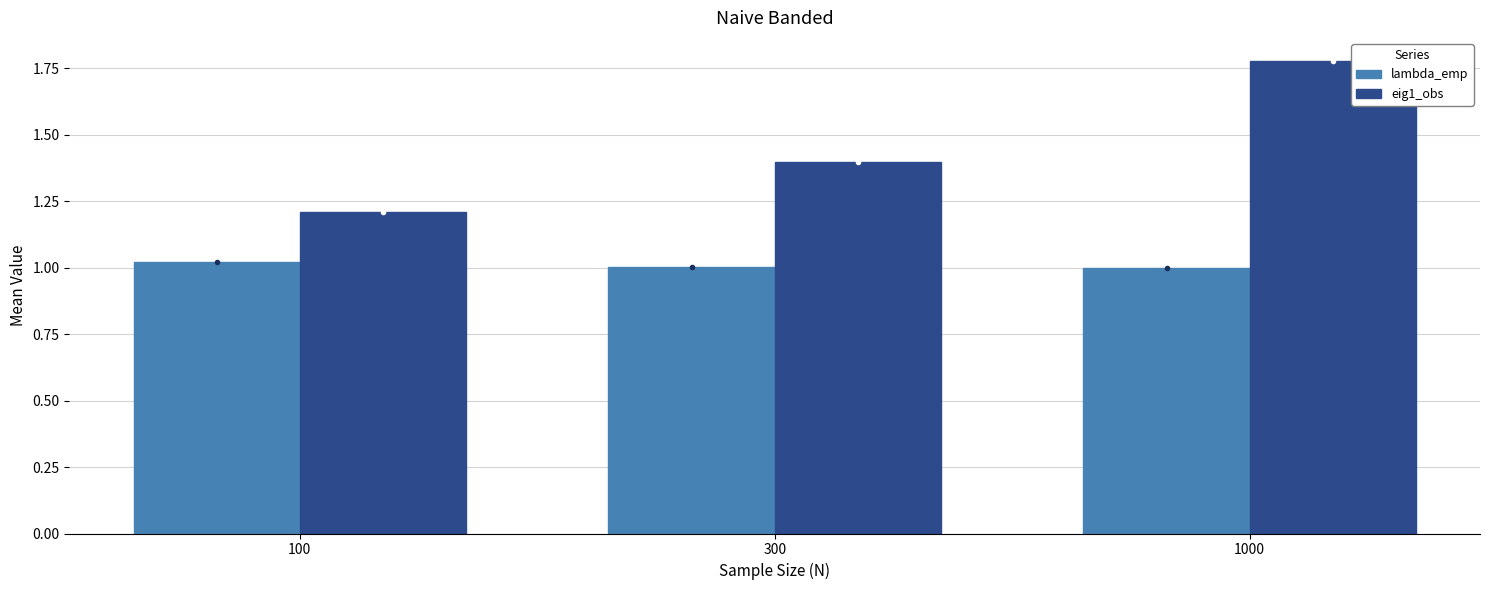

What is the spread (max minus min) of values at 300?

0.4